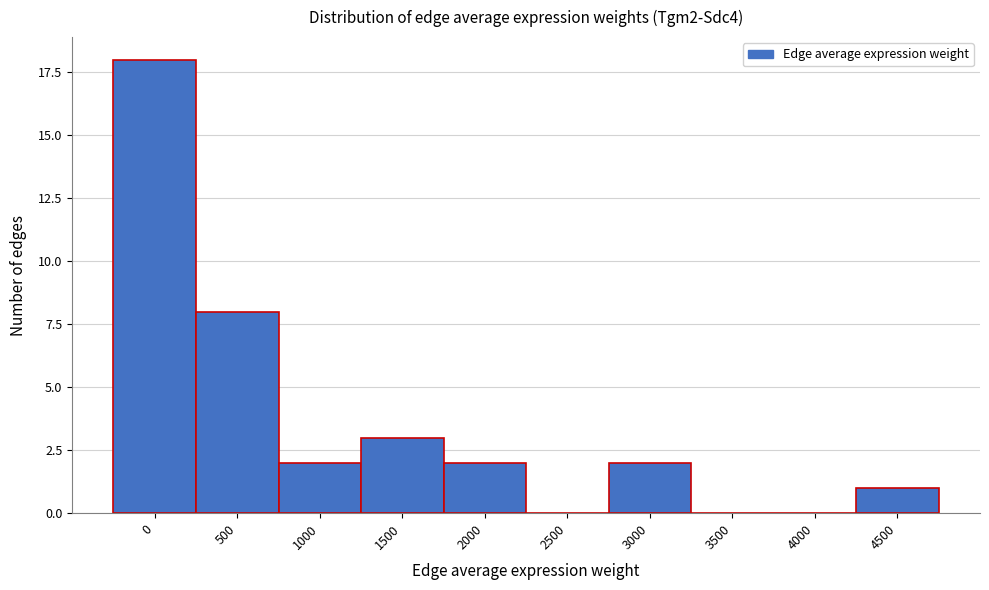

Reading left to right, transcribe all the data shown in this chart.

0=18	500=8	1000=2	1500=3	2000=2	2500=0	3000=2	3500=0	4000=0	4500=1